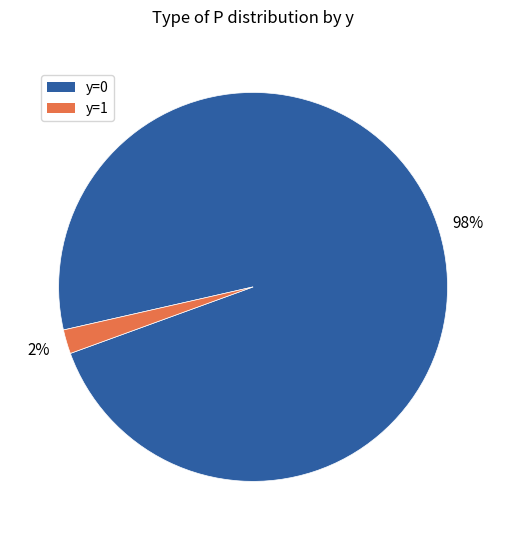

To the nearest percent, what is the combined percentage of y=1 and y=0?

100%